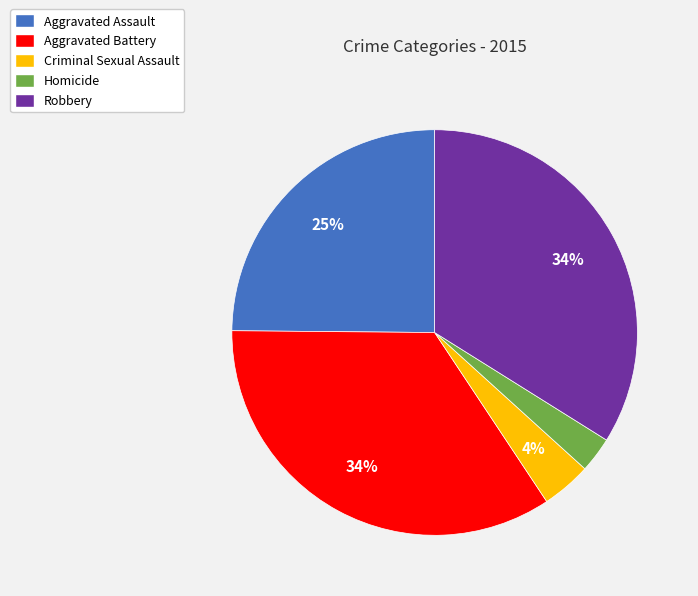

Which has a higher value, Aggravated Assault or Homicide?

Aggravated Assault